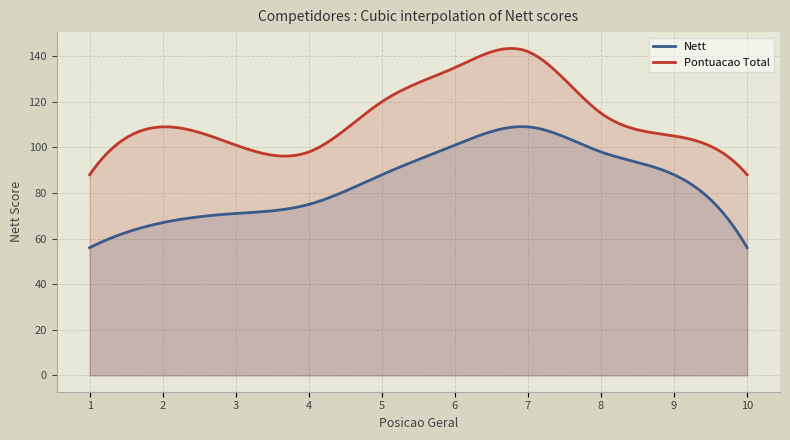

How many interior local peaks does the Pontuacao Total series have?

2